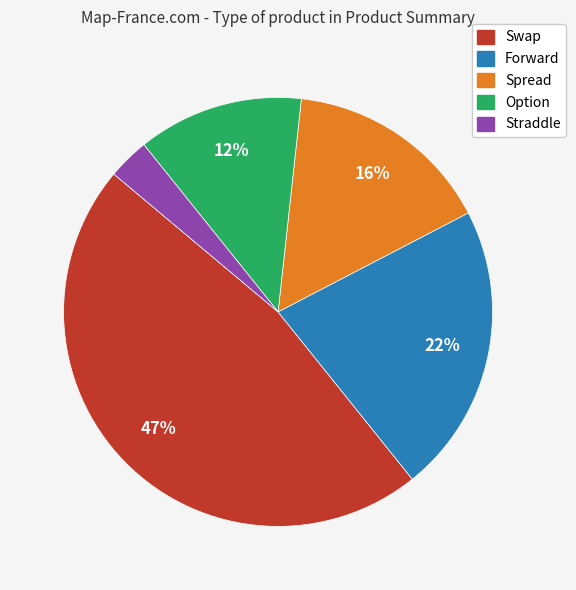

Is Spread the majority of the pie?

No